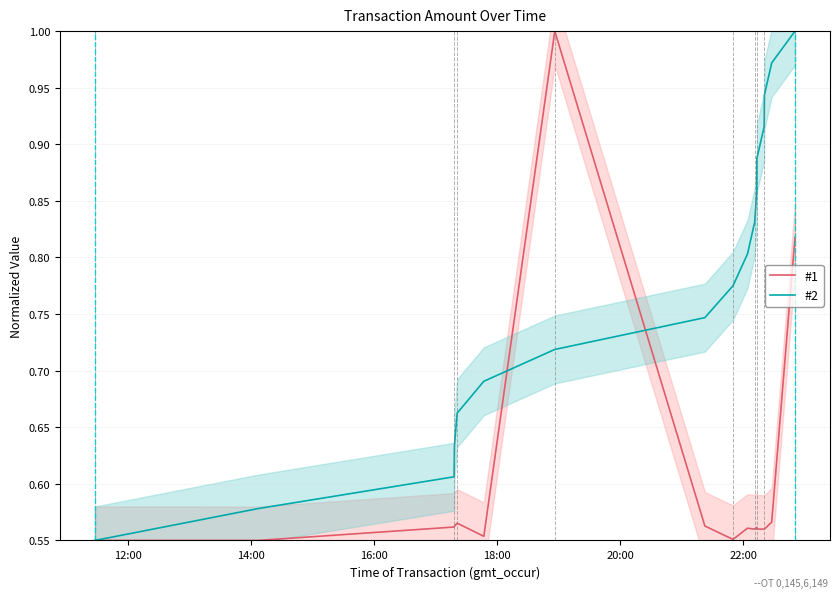

At which label does #1 reach its minimum?

14:00